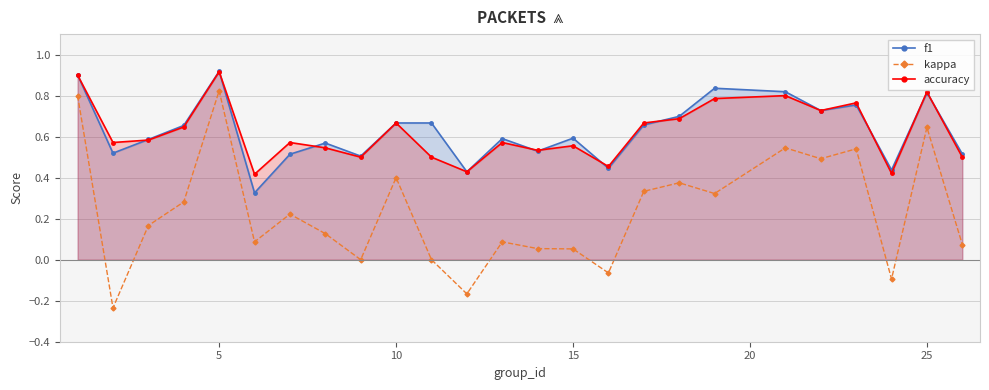

How many data points does each series have?

25